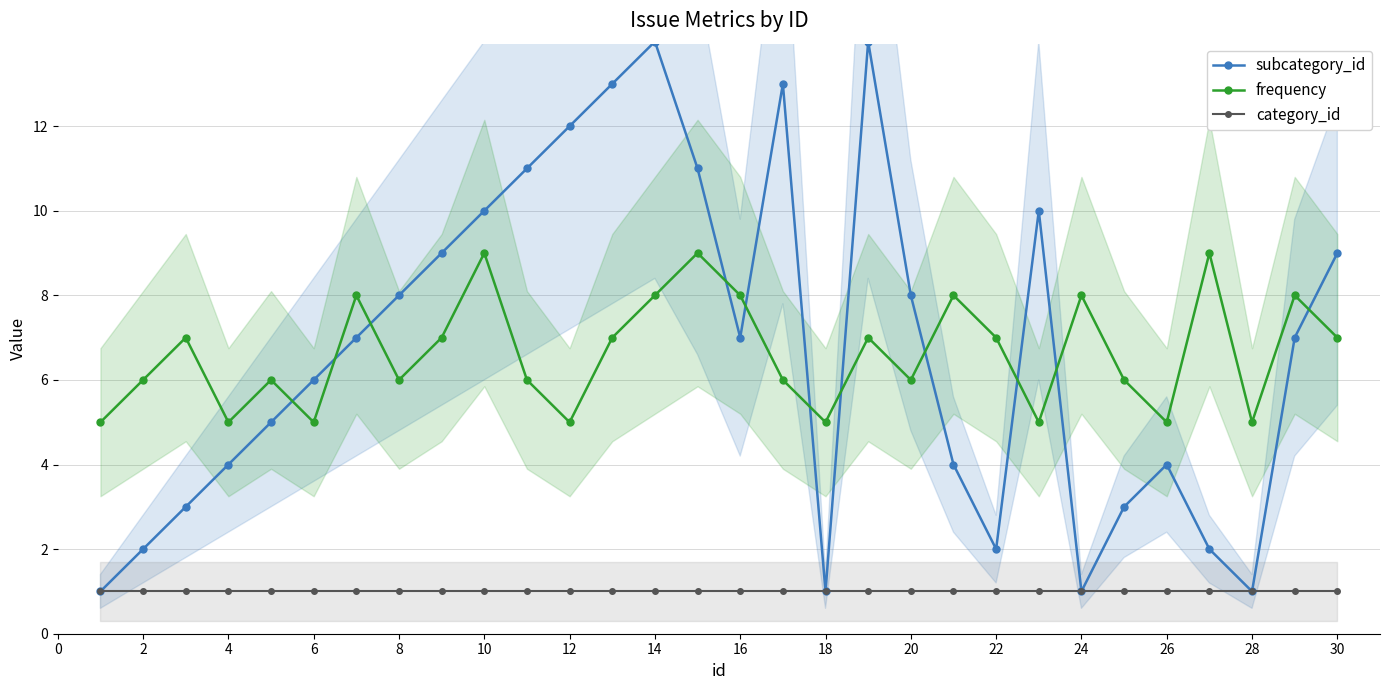

How many intersections are there between frequency and subcategory_id?

11